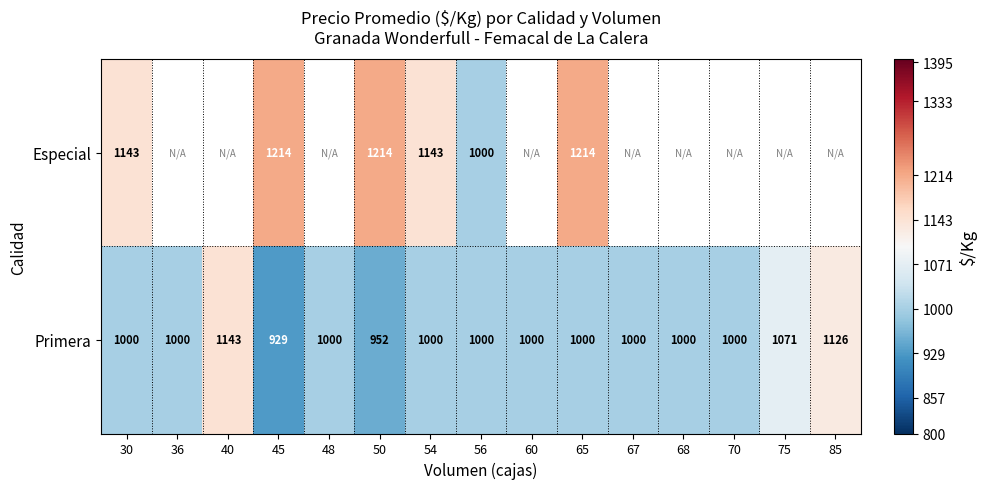

Rank the series at 65 from lowest to highest value.

Primera, Especial